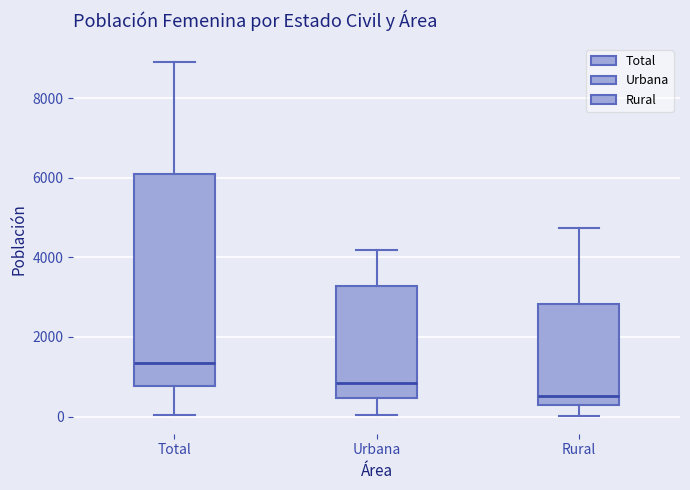

Reading left to right, read every box against the y-axis: the position of its median line, the range the box covers, and the ends of its whiskers. The values are not printed on the chart, so give them approximately, as read against the axis.

Total: median 1400, box 800 to 6000, whiskers 0 to 9000
Urbana: median 800, box 400 to 3200, whiskers 0 to 4200
Rural: median 600, box 200 to 2800, whiskers 0 to 4800